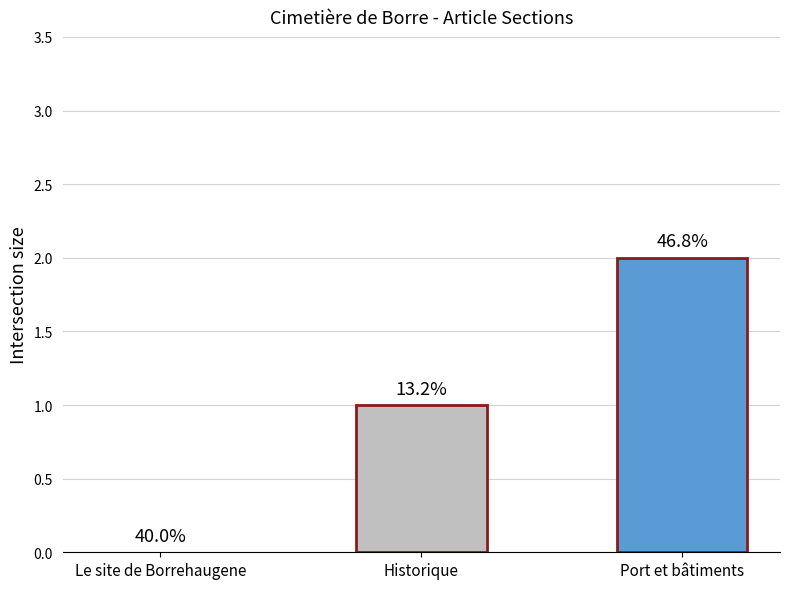

Which category has the lowest value across all series?

Le site de Borrehaugene